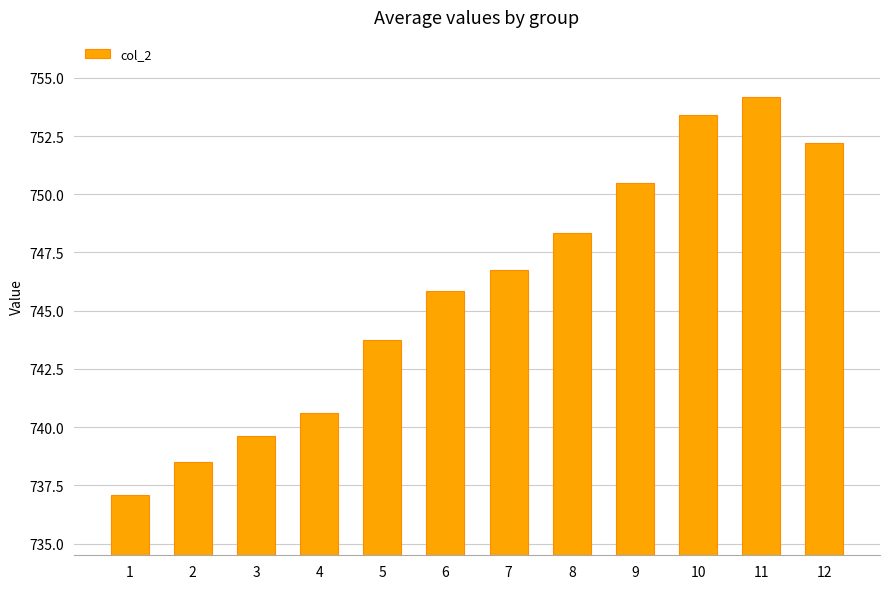

Are the bars grouped side by side (vs. stacked)?

No